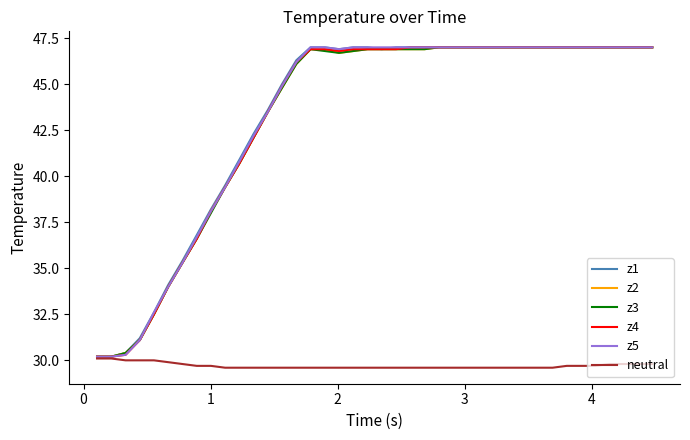

What is the minimum value for z5?

30.2